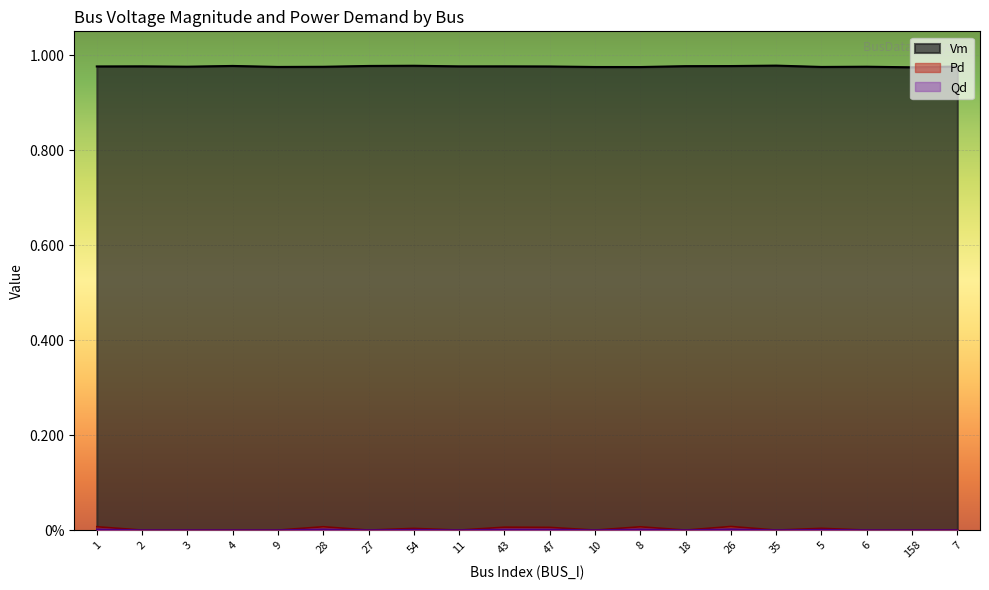

How many Vm values are between 0 and 1?

20